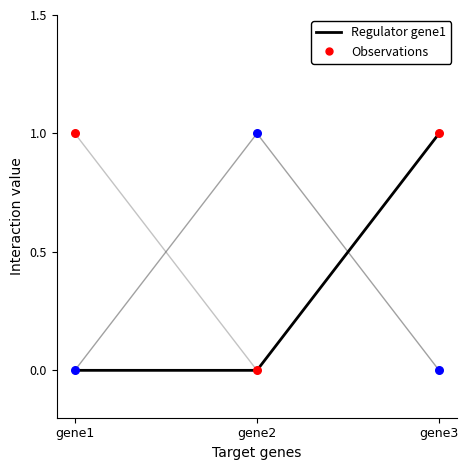

At which category is the sum across all series the highest?

gene3